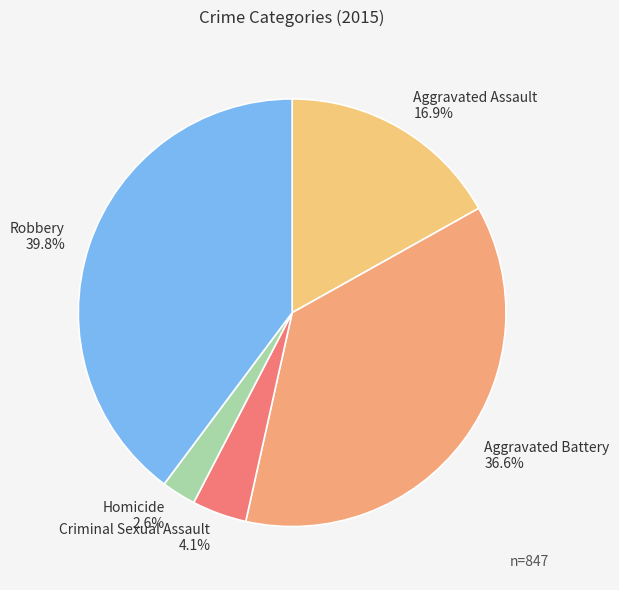

Which slice is the smallest?

Homicide